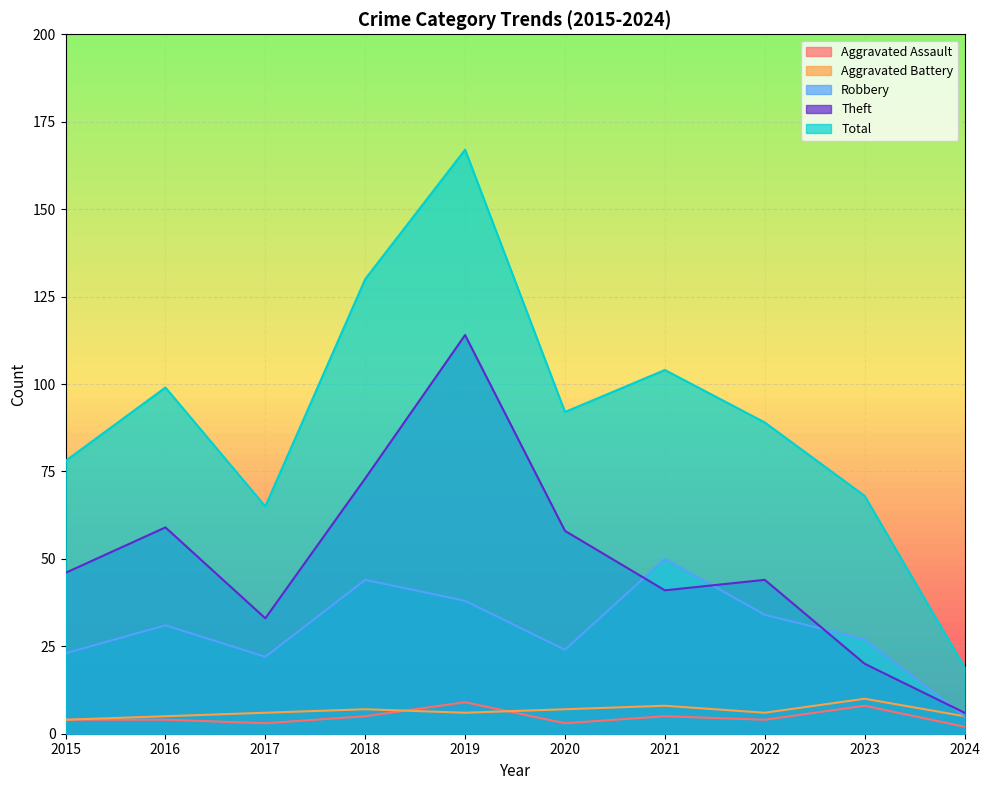

At which label is Total closest to 93?

2020